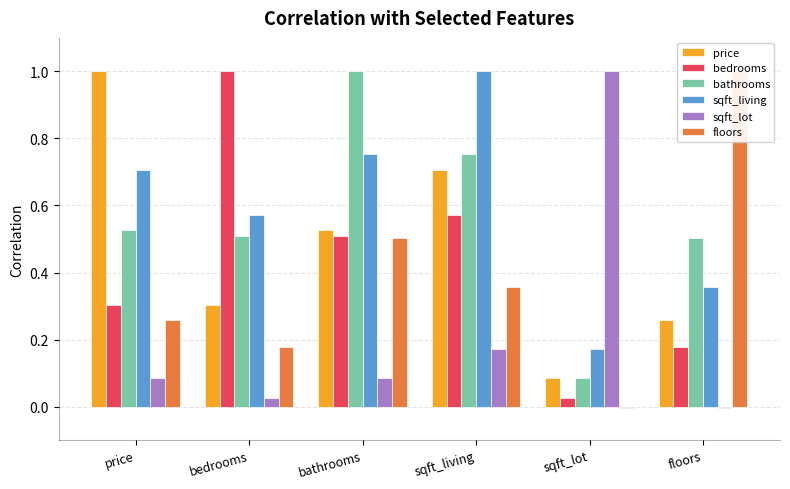

Reading left to right, what are all the values shown in this chart?

price: 1.0	0.3	0.5	0.7	0.1	0.3
bedrooms: 0.3	1.0	0.5	0.6	0.0	0.2
bathrooms: 0.5	0.5	1.0	0.8	0.1	0.5
sqft_living: 0.7	0.6	0.8	1.0	0.2	0.4
sqft_lot: 0.1	0.0	0.1	0.2	1.0	-0.0
floors: 0.3	0.2	0.5	0.4	-0.0	1.0